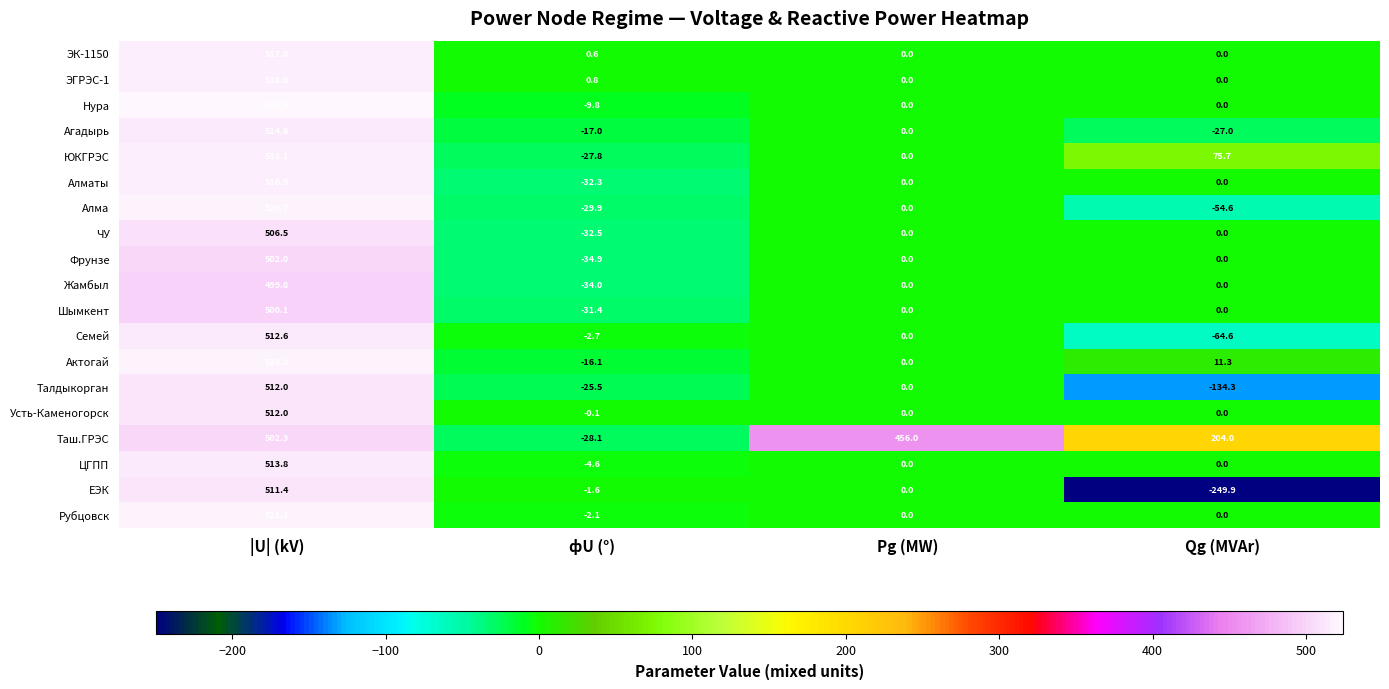

Which category has the lowest value across all series?

Qg (MVAr)